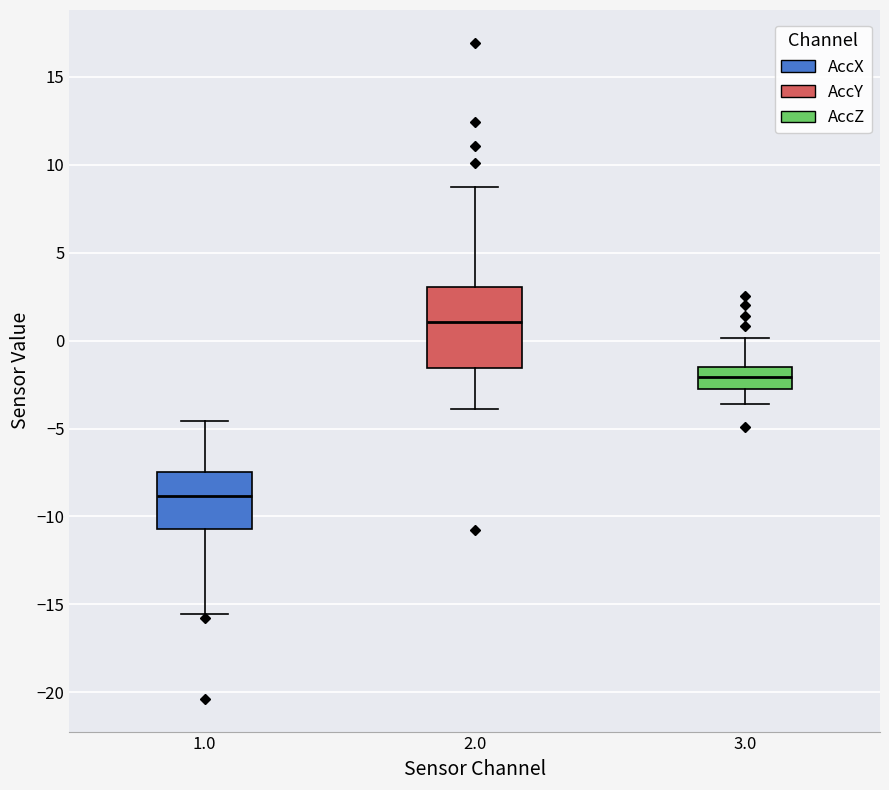

Which box's median line is the highest?

2.0